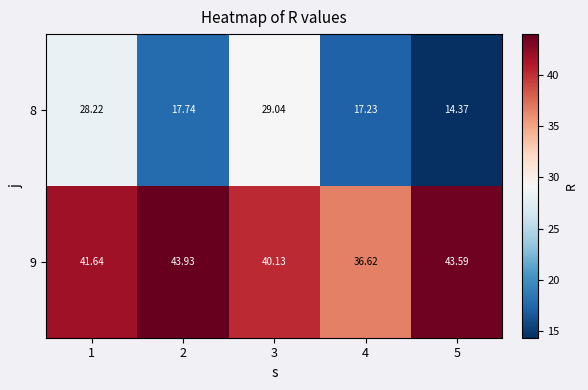

Is the value of 8 at 5 greater than the value of 9 at 5?

No